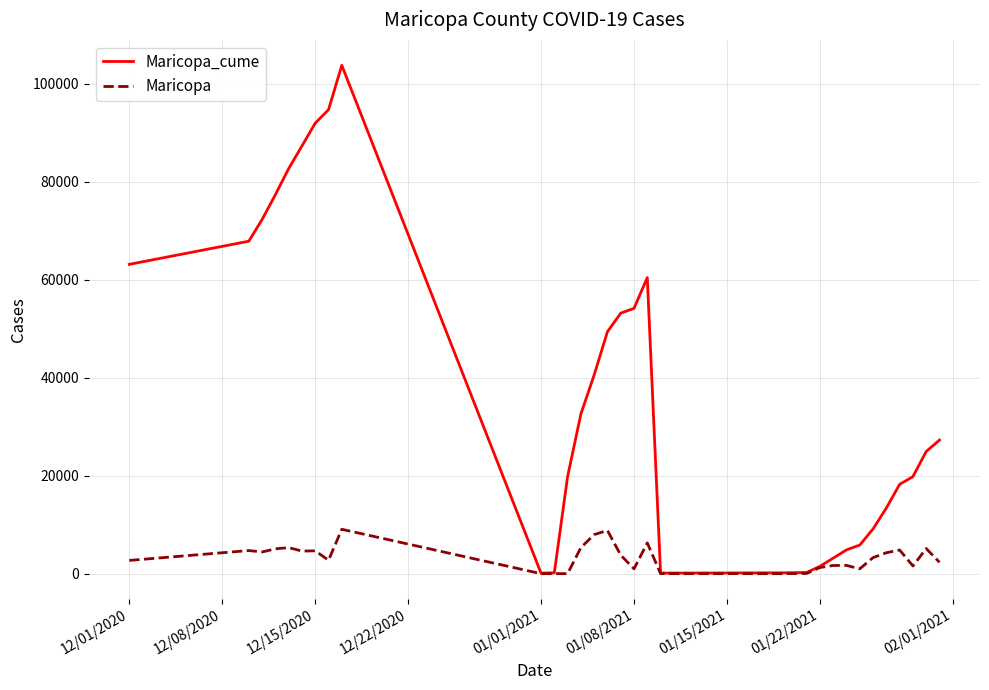

Which series has the widest spread of values?

Maricopa_cume